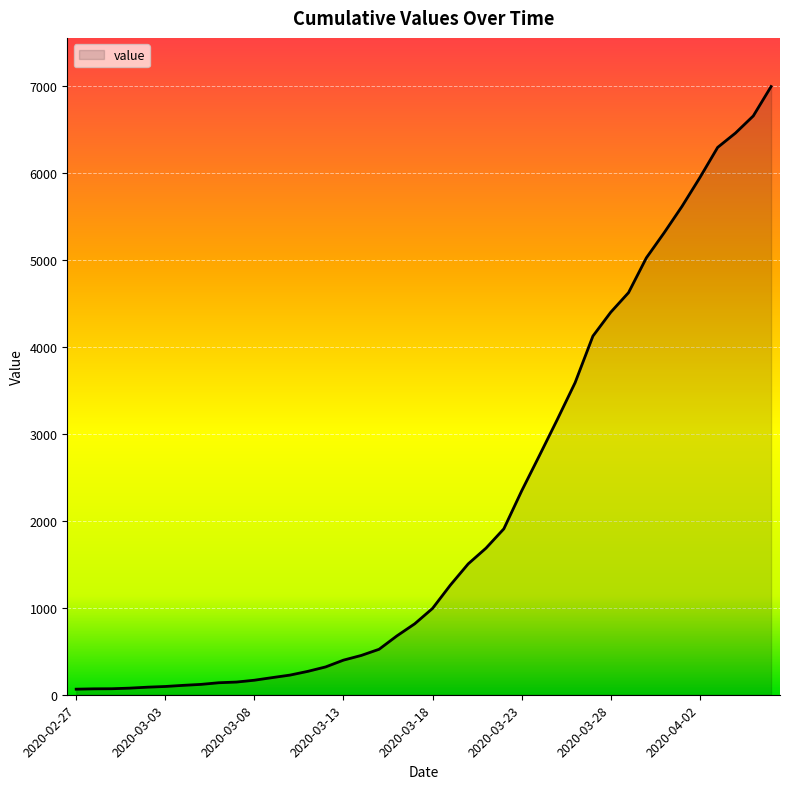

What is the maximum value shown in the chart?

6995